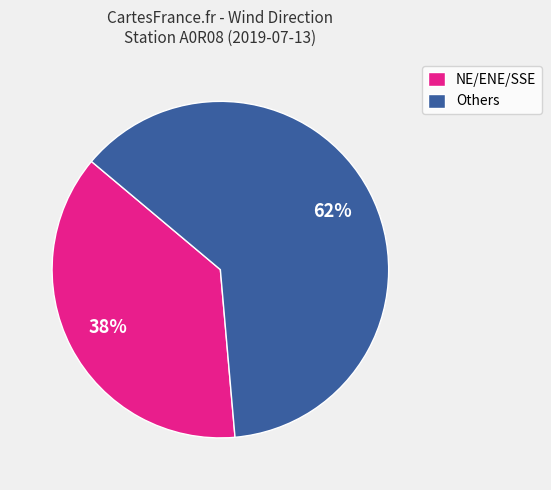

Rank the categories by value from highest to lowest.

Others, NE/ENE/SSE